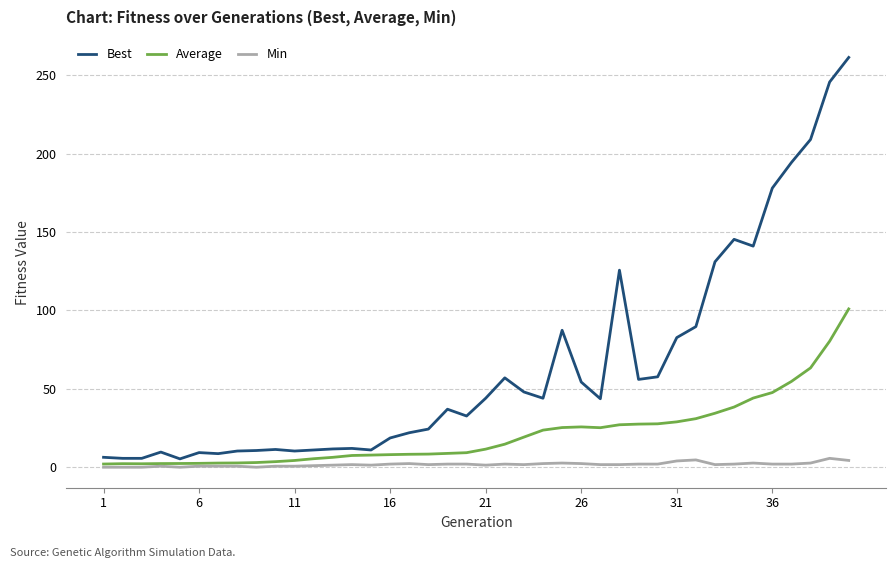

Rank the series by their average value, from lowest to highest.

Min, Average, Best